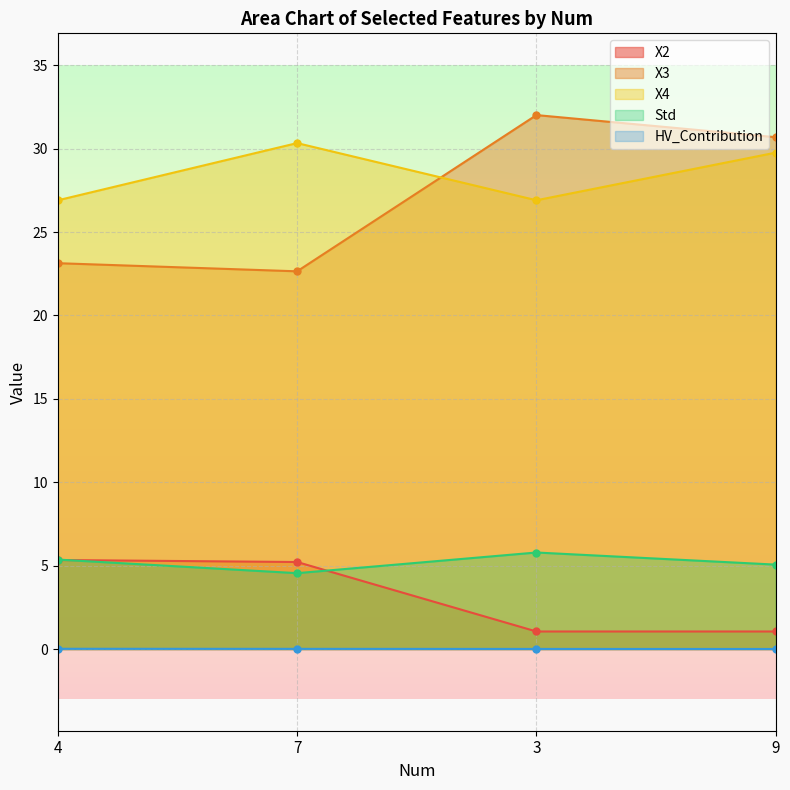

What are all the series names shown in the legend?

X2, X3, X4, Std, HV_Contribution